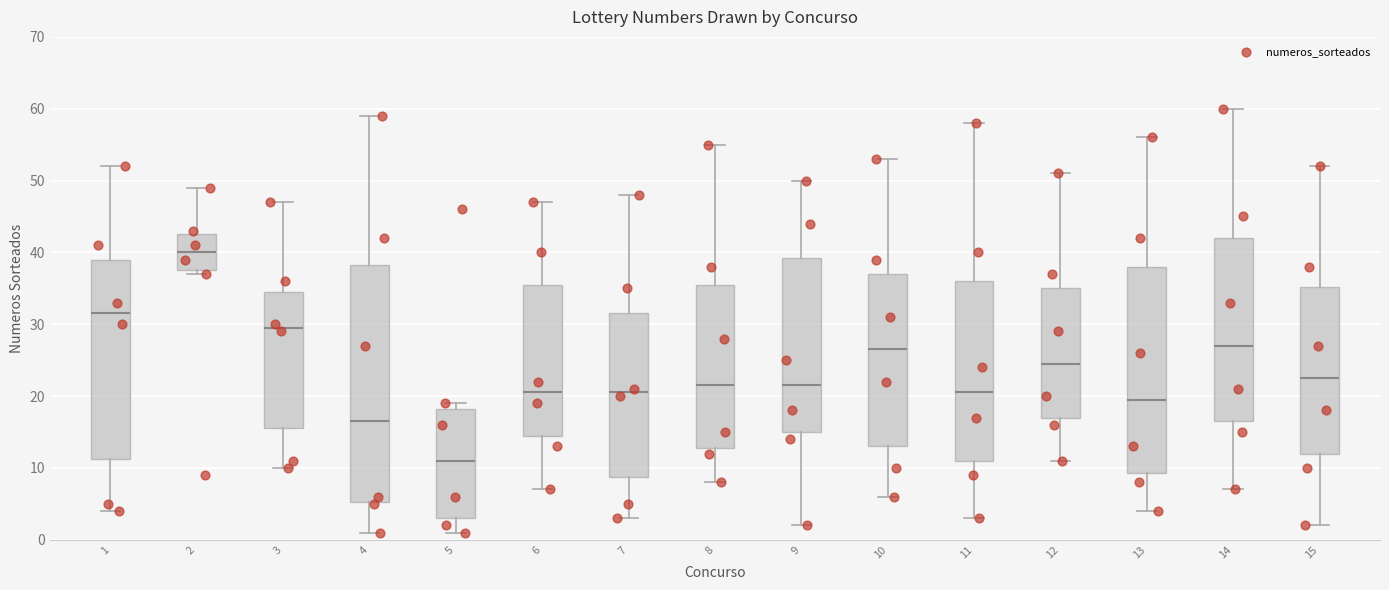

Which box is the tallest, from its lower edge to its upper edge?

4